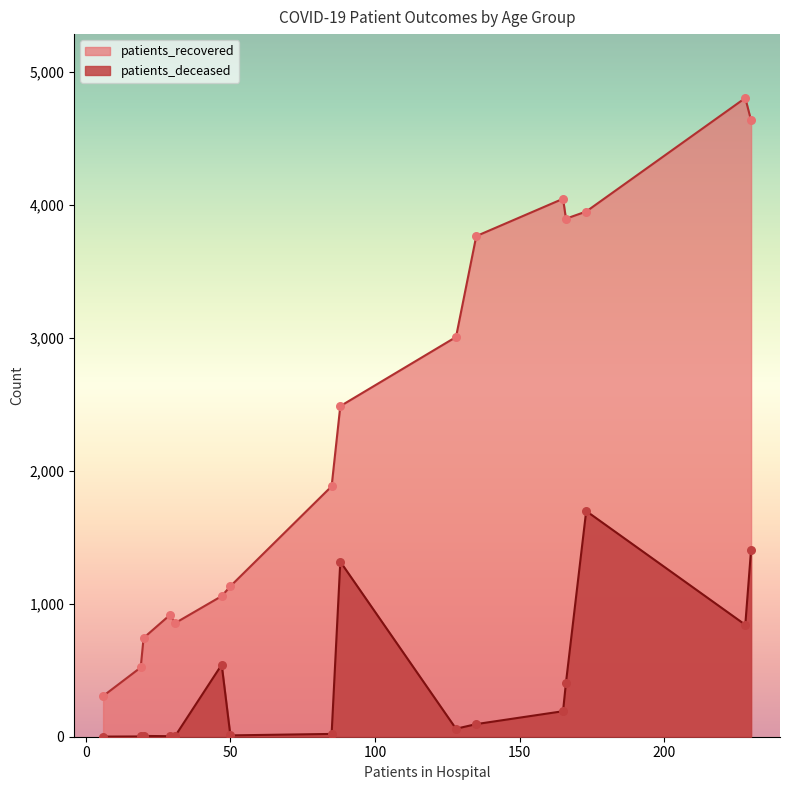

What are all the series names shown in the legend?

patients_recovered, patients_deceased